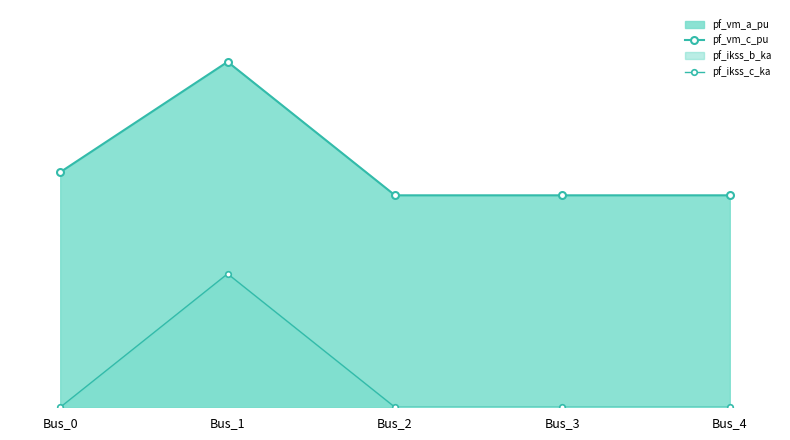

Which category has the lowest value across all series?

Bus_0